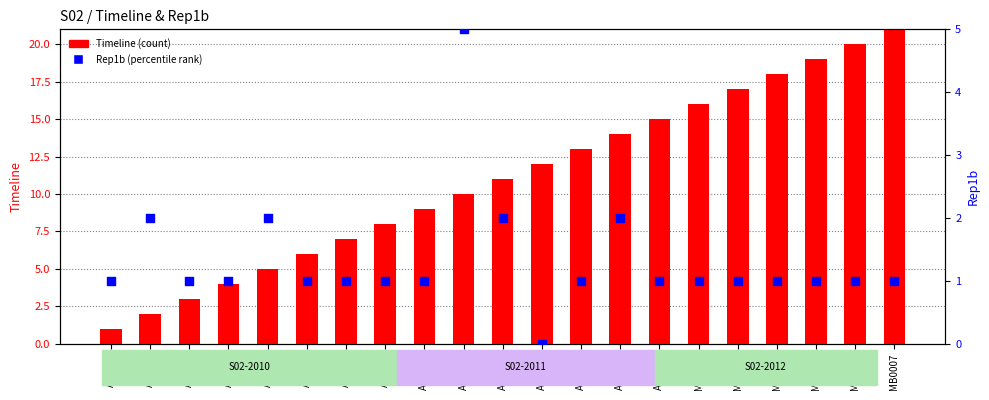

What are all the series names shown in the legend?

Timeline, Rep1b